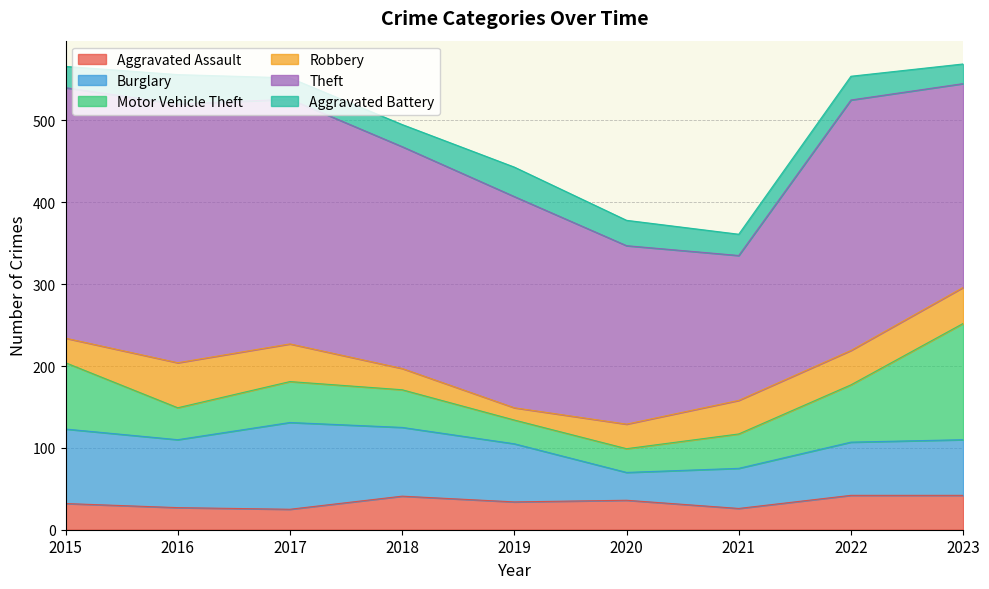

In Burglary, how many points are higher than both neighbors (excluding endpoints)?

1